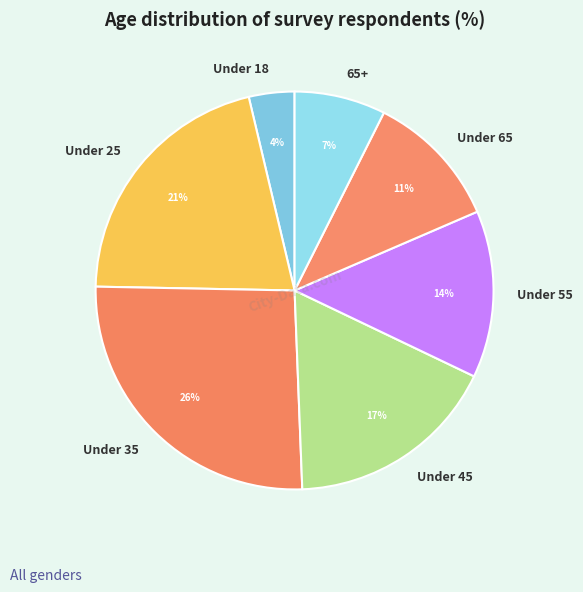

How many slices are in this pie chart?

7